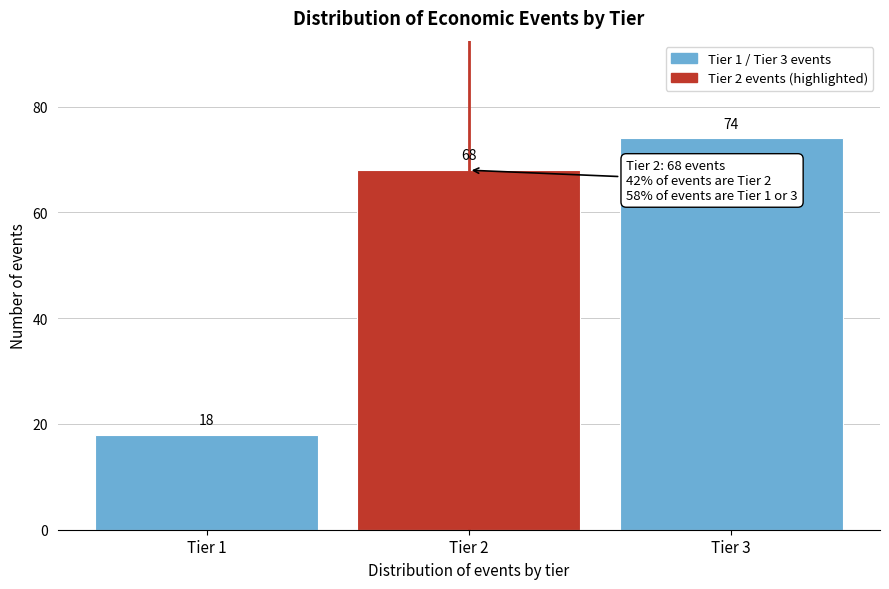

Reading left to right, transcribe all the data shown in this chart.

18	68	74